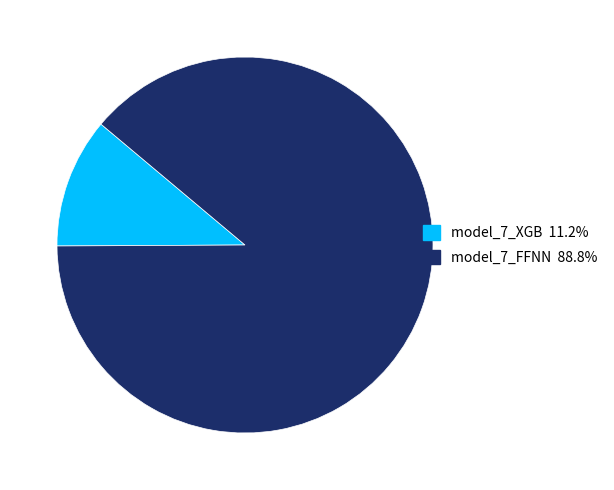

Is model_7_XGB the majority of the pie?

No